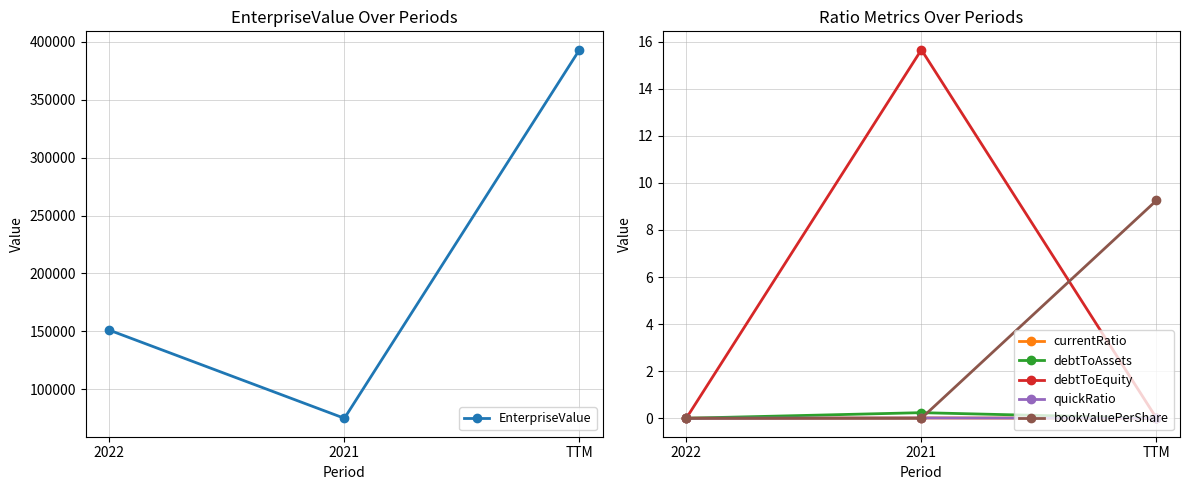

Rank the series at TTM from highest to lowest value.

EnterpriseValue, bookValuePerShare, debtToEquity, debtToAssets, quickRatio, currentRatio